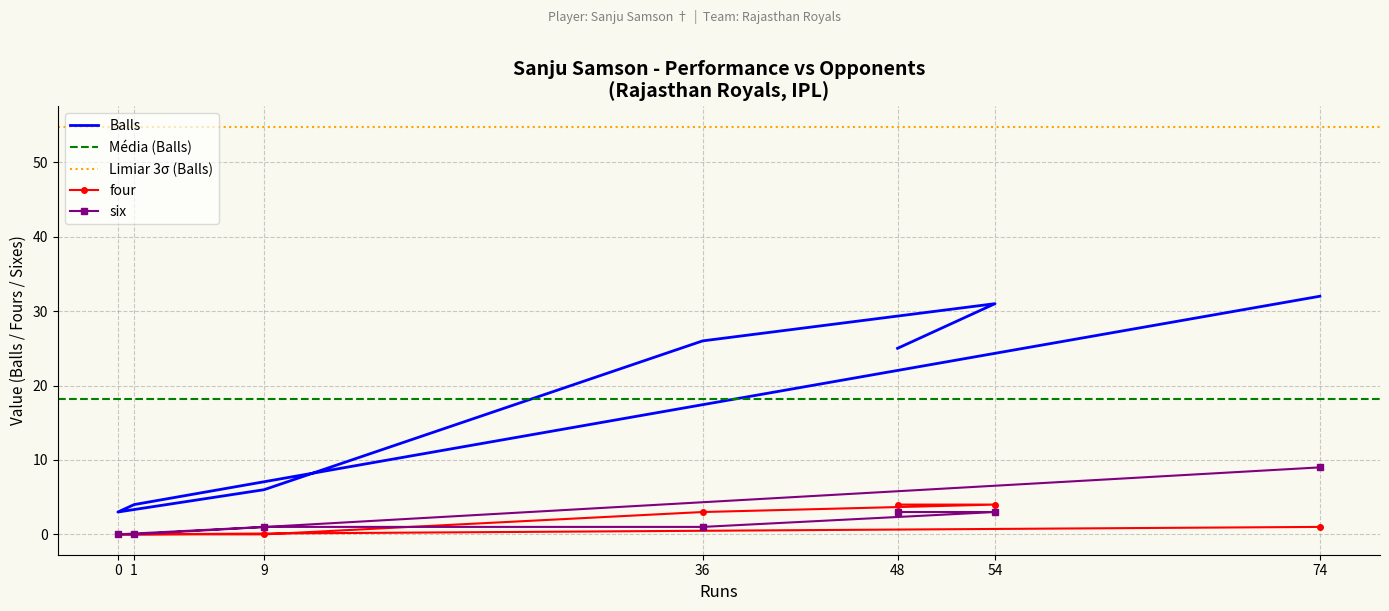

How many data points in six are above 1?

3